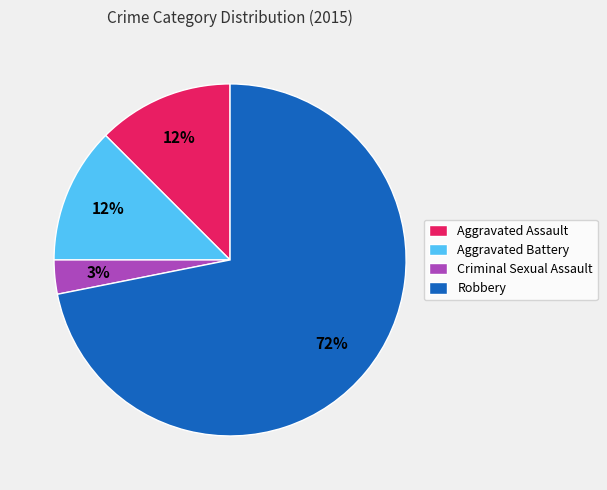

Which has a higher value, Robbery or Aggravated Battery?

Robbery